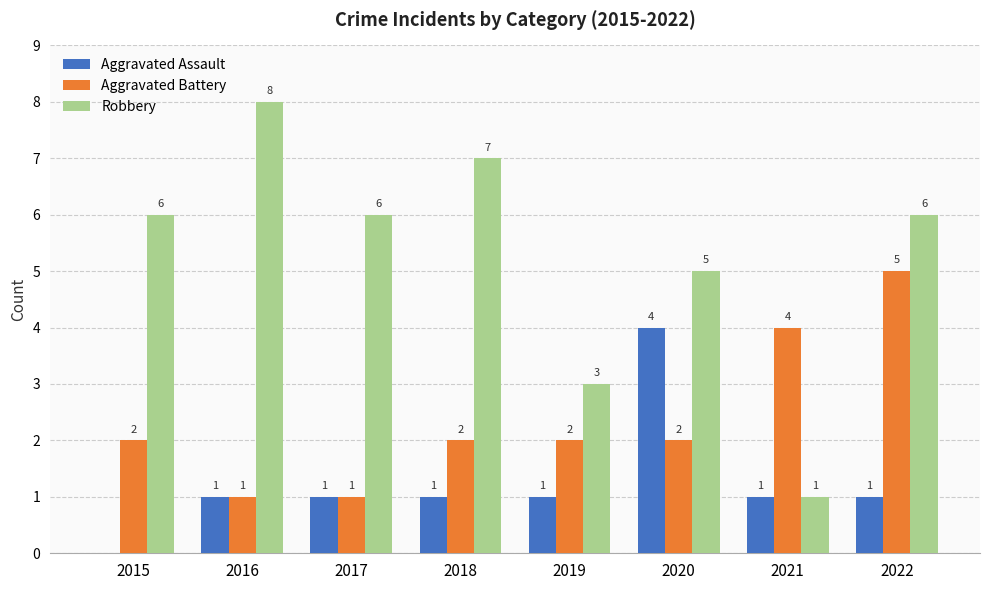

At which label does Aggravated Battery reach its peak?

2022